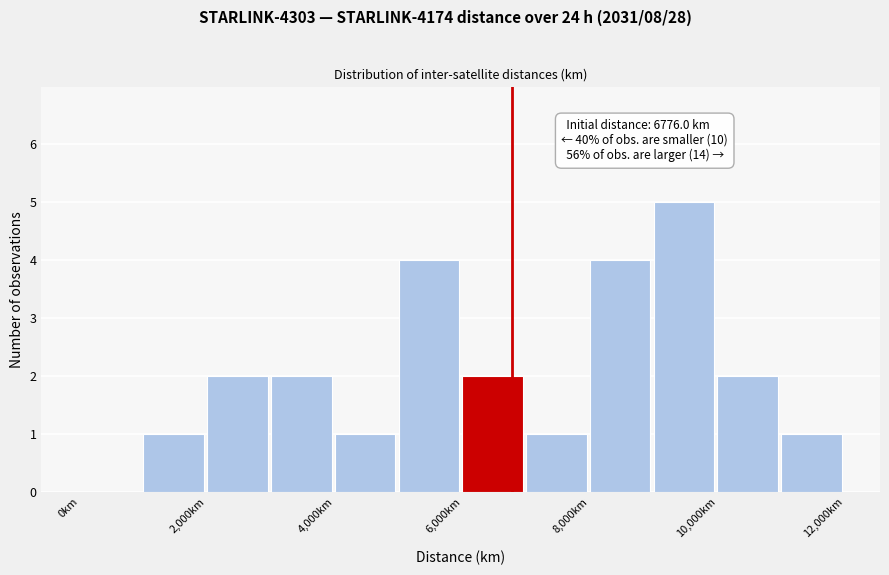

Over which range of the x-axis is the bar tallest?

9000 to 10000